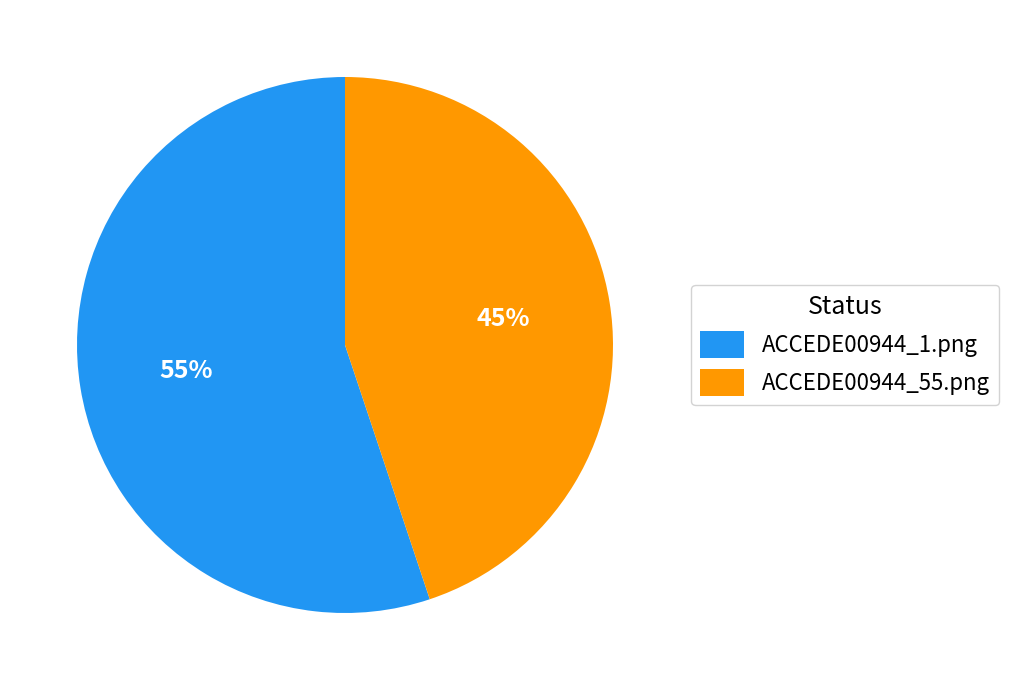

True or false: ACCEDE00944_1.png accounts for 55% of the total.

True